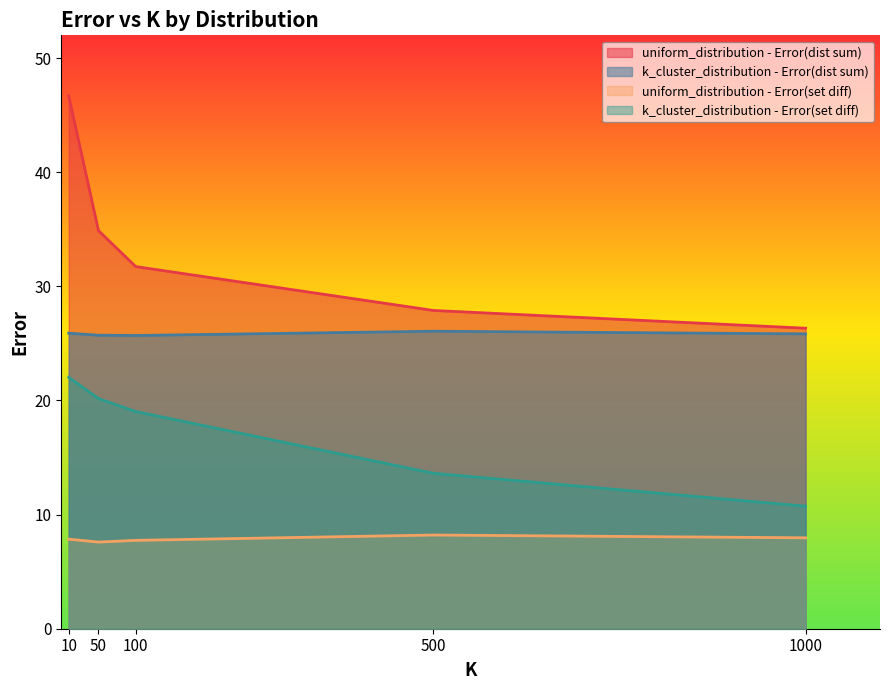

True or false: uniform_distribution - Error(dist sum) has a value of 31.7 at 100.

True